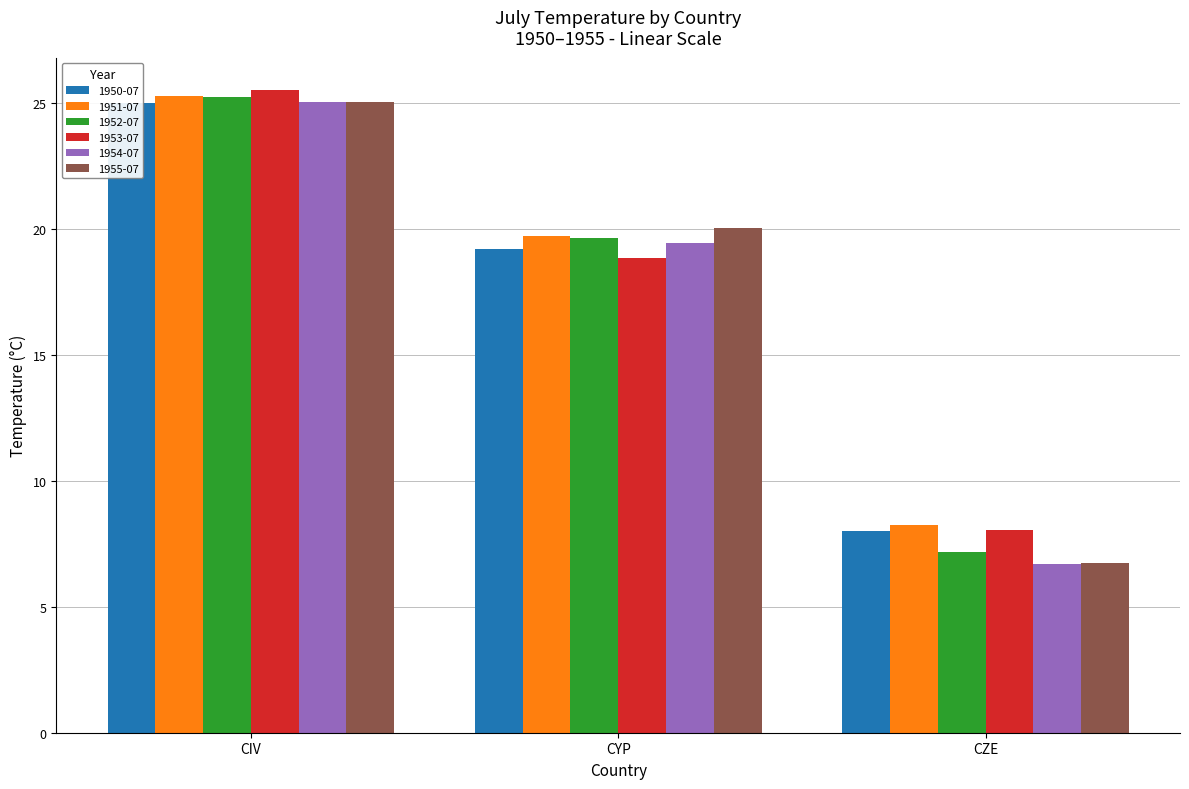

Reading right to left, transcribe all the data shown in this chart.

1950-07: CZE=8.0	CYP=19.2	CIV=25.0
1951-07: CZE=8.2	CYP=19.7	CIV=25.3
1952-07: CZE=7.2	CYP=19.6	CIV=25.2
1953-07: CZE=8.1	CYP=18.8	CIV=25.5
1954-07: CZE=6.7	CYP=19.4	CIV=25.0
1955-07: CZE=6.7	CYP=20.0	CIV=25.0